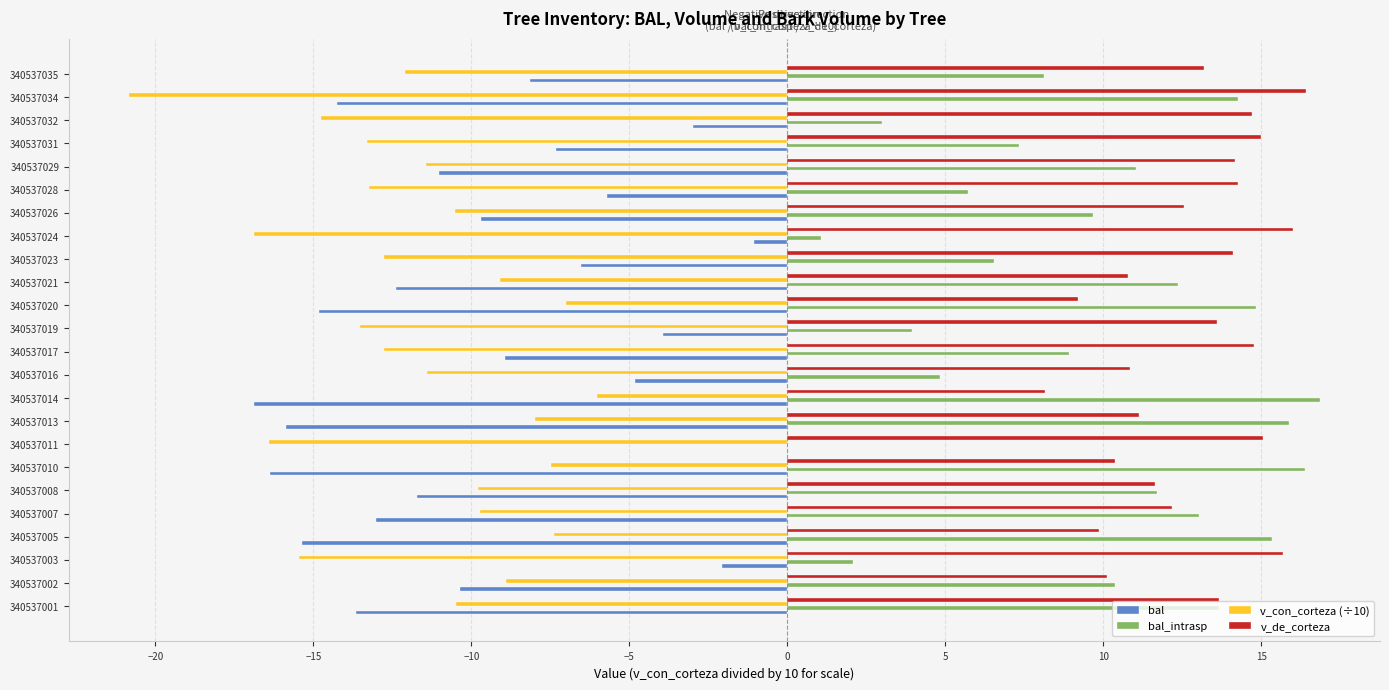

Which series has the largest total across all categories?

v_de_corteza